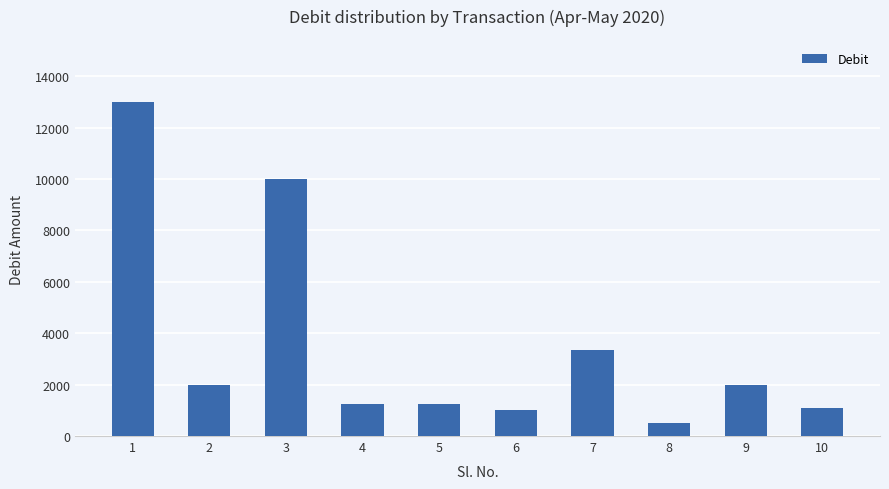

How many bars are there in total?

10